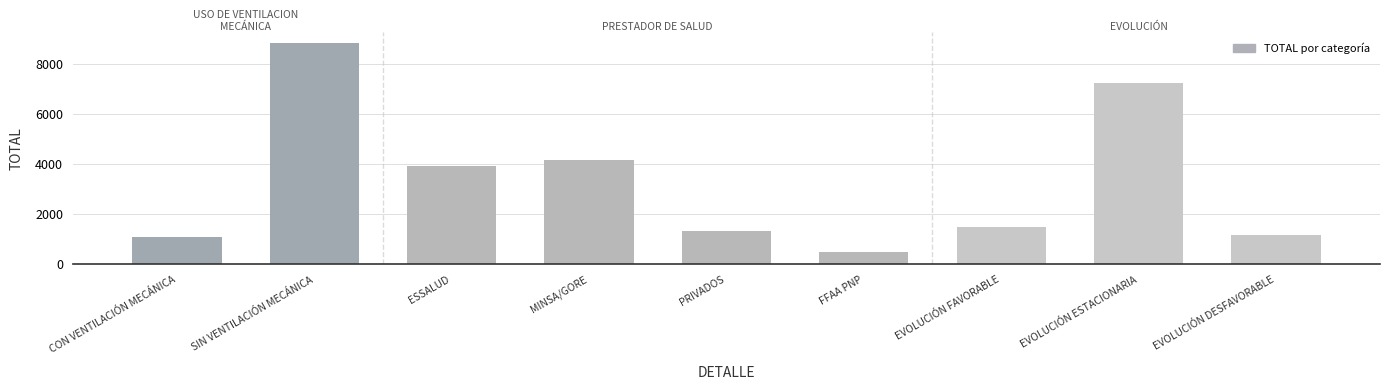

Rank the categories by value from lowest to highest.

FFAA PNP, CON VENTILACIÓN MECÁNICA, EVOLUCIÓN DESFAVORABLE, PRIVADOS, EVOLUCIÓN FAVORABLE, ESSALUD, MINSA/GORE, EVOLUCIÓN ESTACIONARIA, SIN VENTILACIÓN MECÁNICA